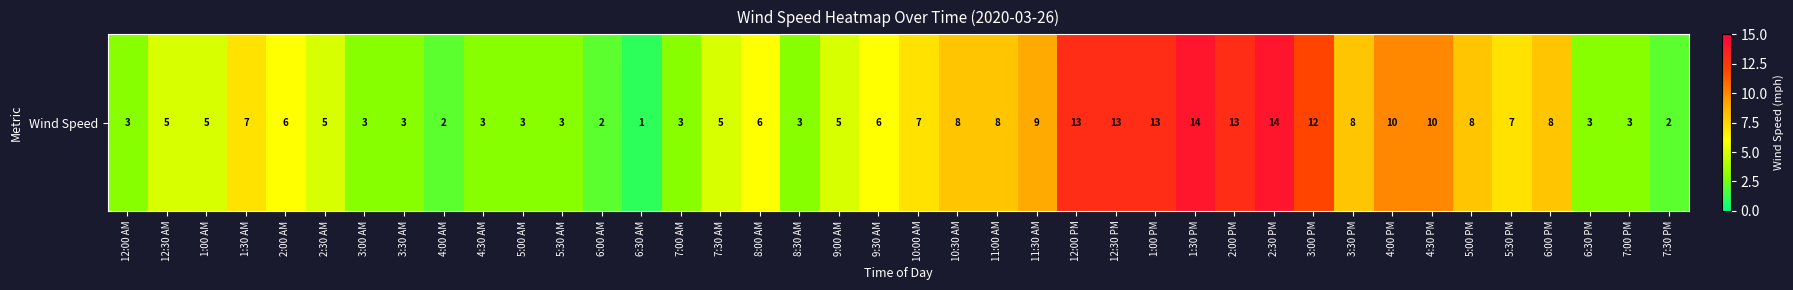

Reading left to right, what are all the values shown in this chart?

12:00 AM=3	12:30 AM=5	1:00 AM=5	1:30 AM=7	2:00 AM=6	2:30 AM=5	3:00 AM=3	3:30 AM=3	4:00 AM=2	4:30 AM=3	5:00 AM=3	5:30 AM=3	6:00 AM=2	6:30 AM=1	7:00 AM=3	7:30 AM=5	8:00 AM=6	8:30 AM=3	9:00 AM=5	9:30 AM=6	10:00 AM=7	10:30 AM=8	11:00 AM=8	11:30 AM=9	12:00 PM=13	12:30 PM=13	1:00 PM=13	1:30 PM=14	2:00 PM=13	2:30 PM=14	3:00 PM=12	3:30 PM=8	4:00 PM=10	4:30 PM=10	5:00 PM=8	5:30 PM=7	6:00 PM=8	6:30 PM=3	7:00 PM=3	7:30 PM=2